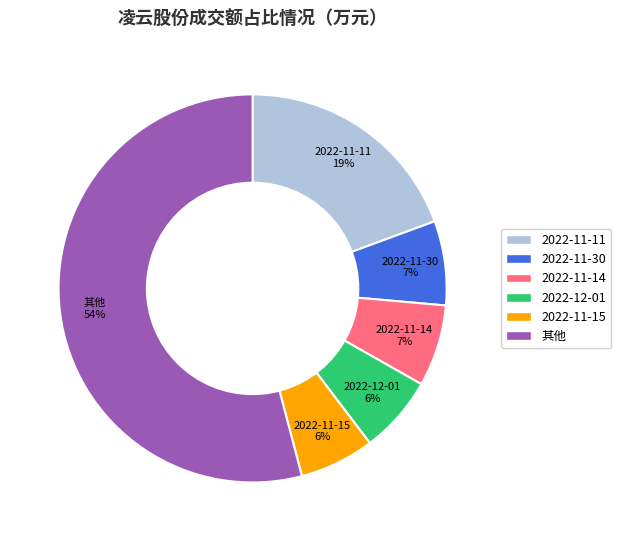

To the nearest percent, what is the average slice percentage?

17%